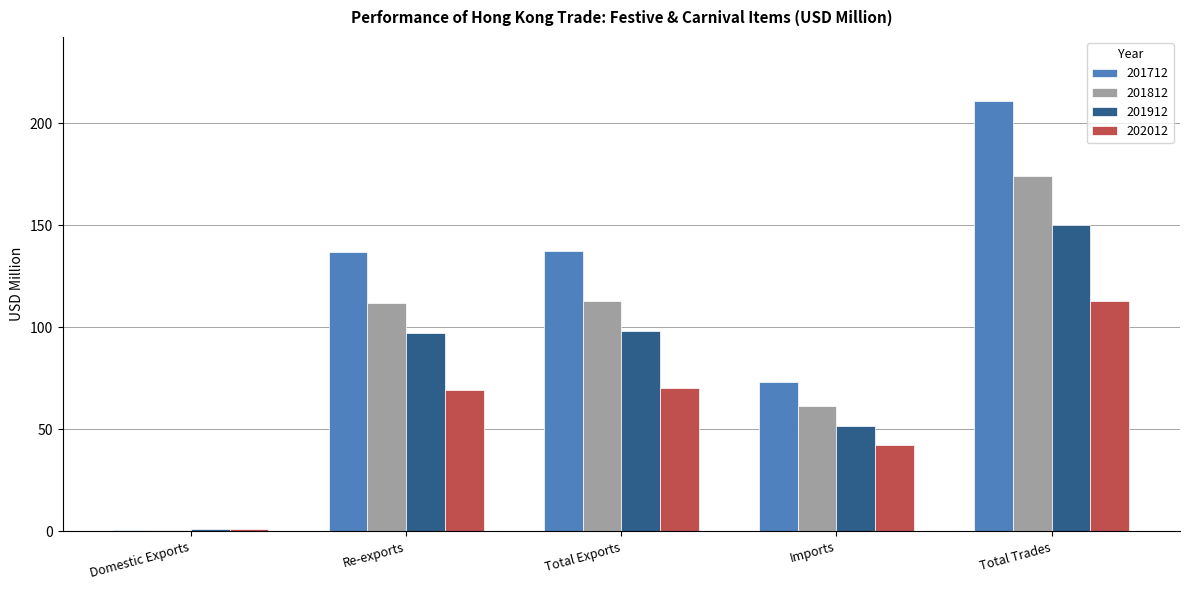

Which series has the largest total across all categories?

201712